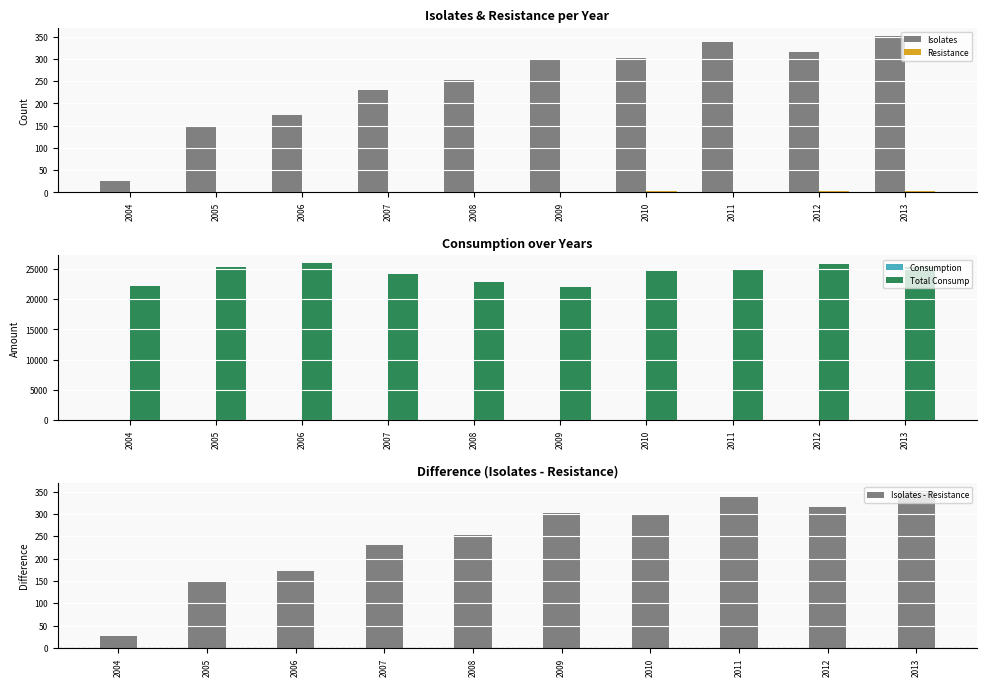

What is the approximate value of Isolates at 2013?

353